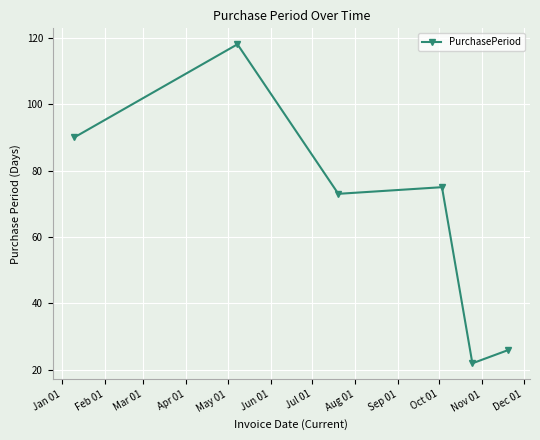

What is the minimum value shown in the chart?

22